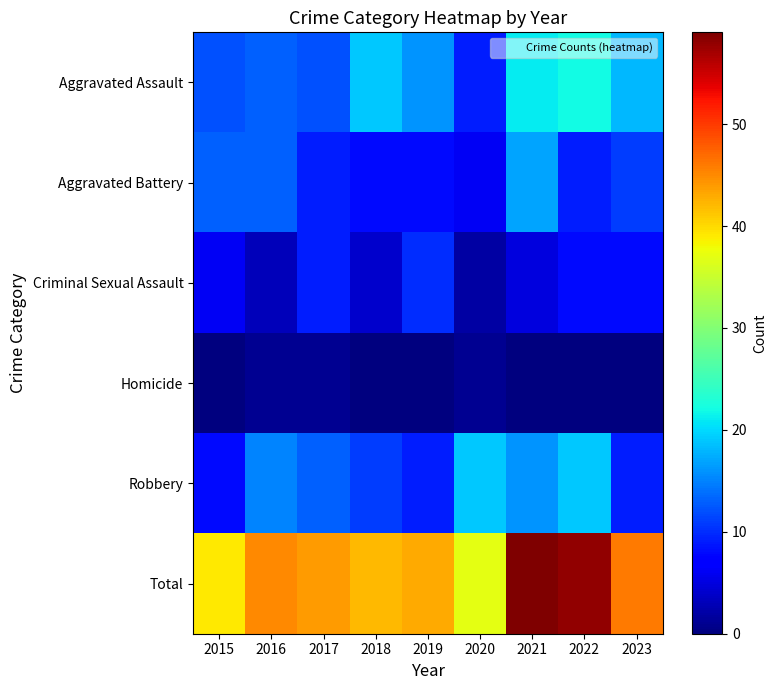

Between 2020 and 2022, which series saw the biggest shift?

Total